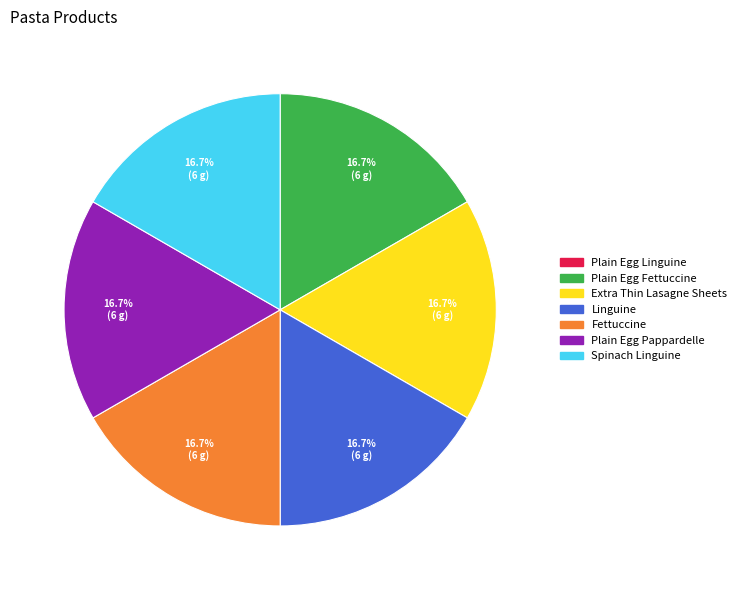

Is there any slice that represents more than half of the pie?

No